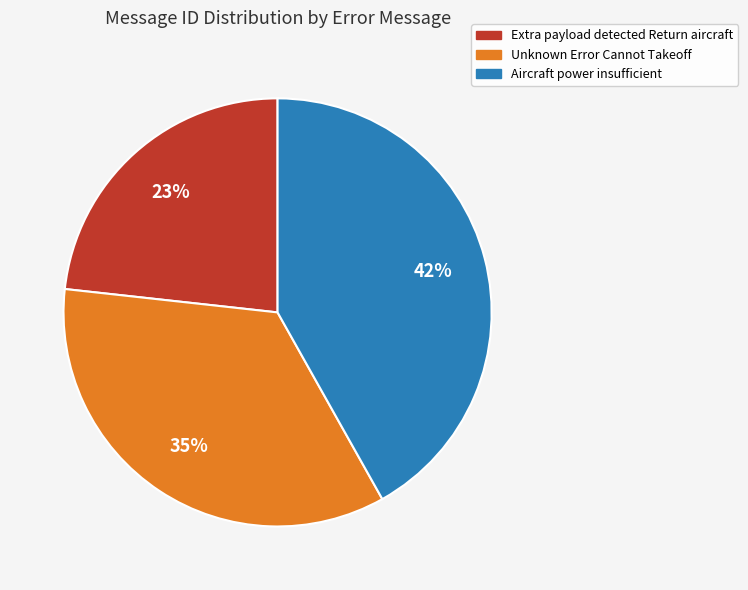

Combined, do Aircraft power insufficient and Extra payload detected Return aircraft account for over 50%?

Yes